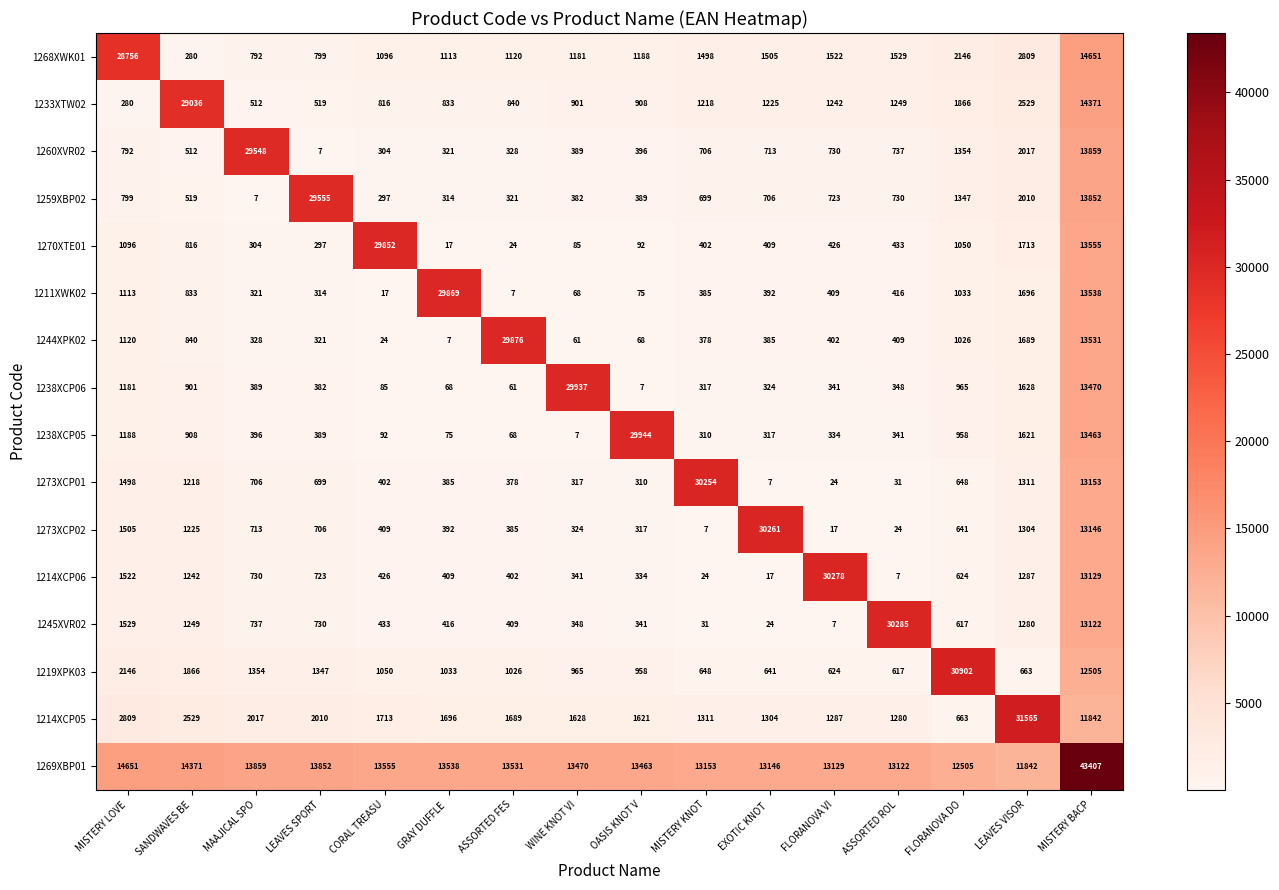

What is the smallest value displayed?

7